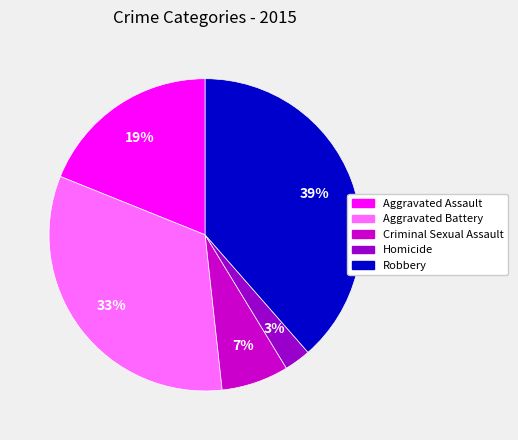

Is it true that Homicide is 10% of the pie?

False